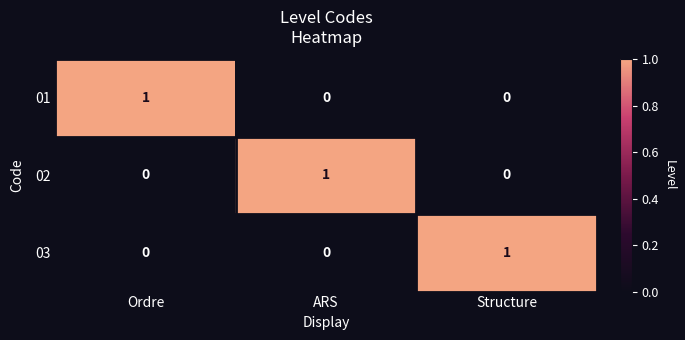

At how many categories does at least one series exceed 0?

3